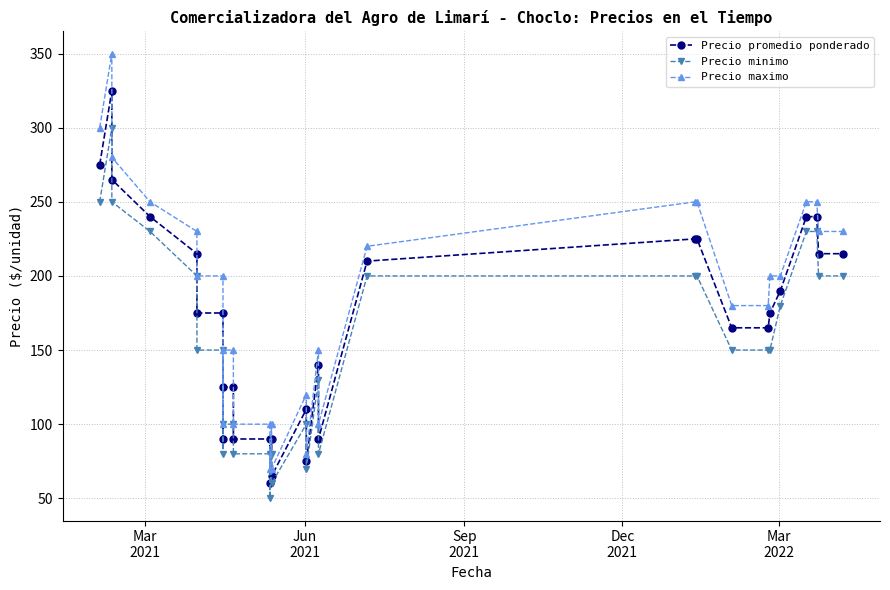

The Precio maximo series shows 151 at 27. True or false?

False